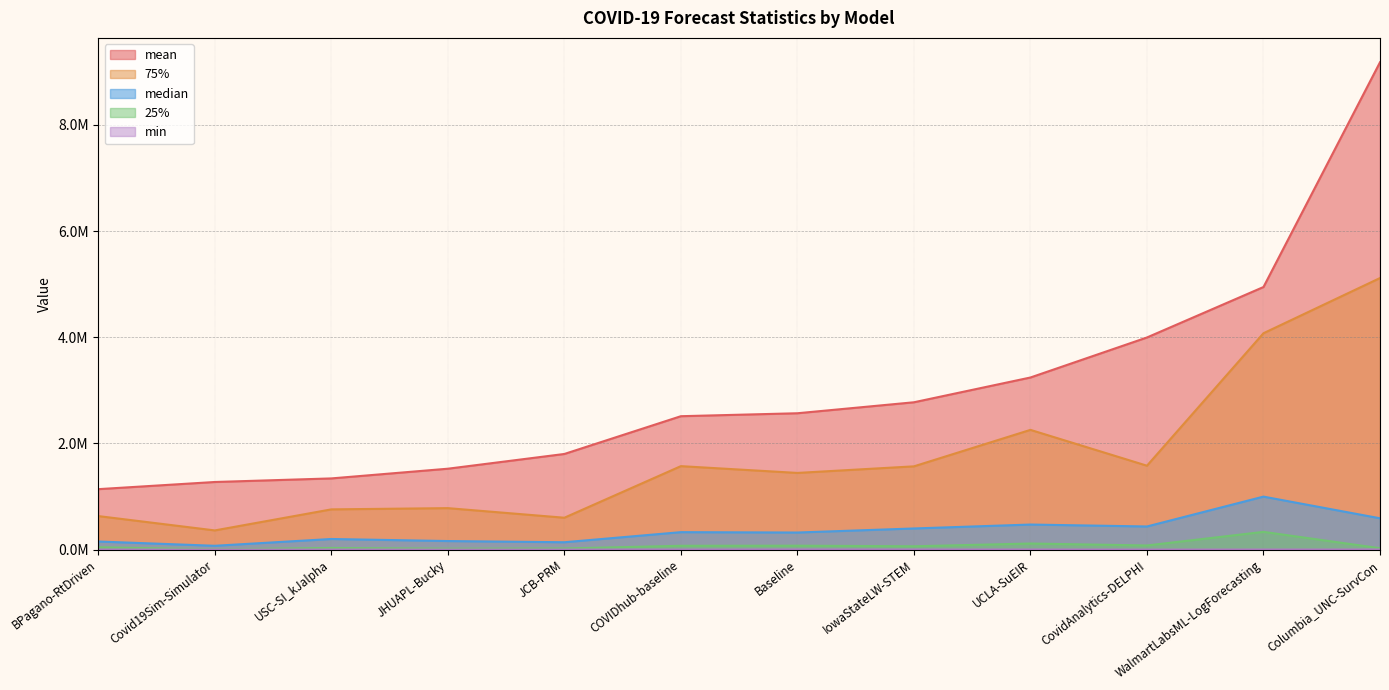

True or false: mean has a value of 1801460.6 at JCB-PRM.

True